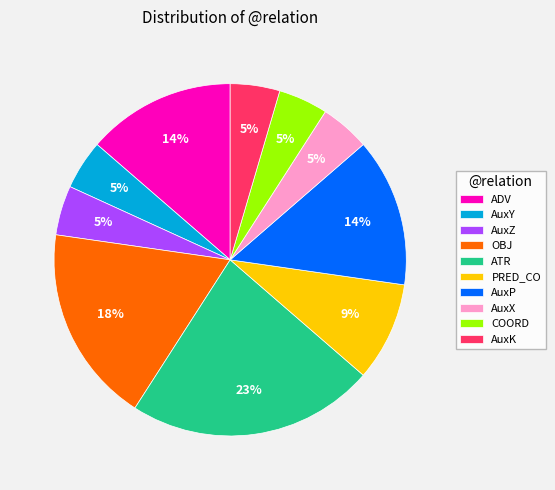

To the nearest percent, what portion does ADV represent?

14%